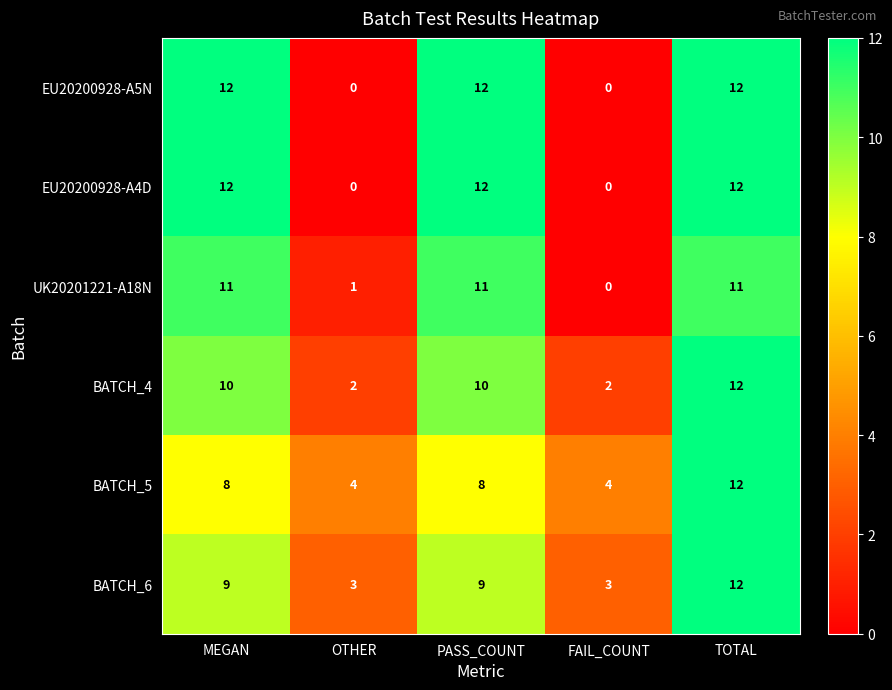

At how many categories does at least one series exceed 3?

5